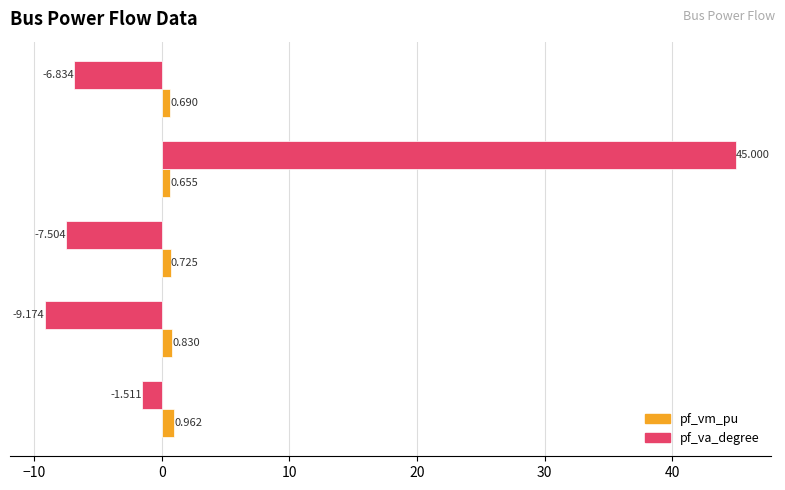

List the labels in order of pf_vm_pu value, largest first.

Bus_0, Bus_1, Bus_2, Bus_4, Bus_3